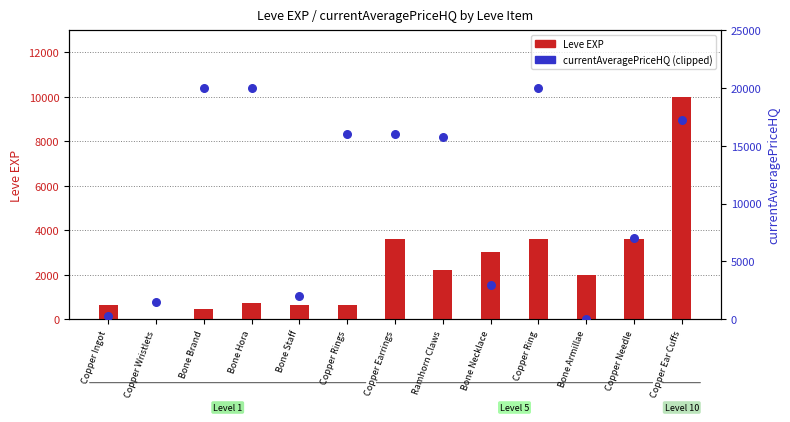

Which series contains the lowest Y value?

currentAveragePriceHQ (HQ)